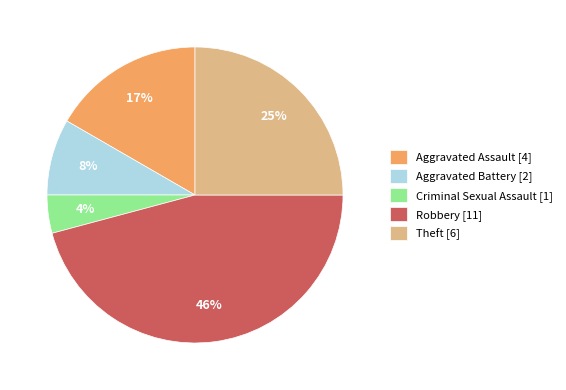

The Aggravated Assault slice represents 8% of the pie. True or false?

False